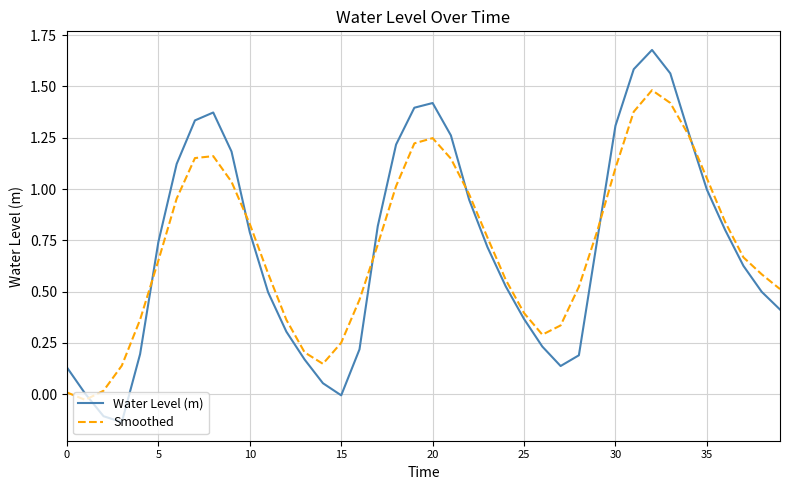

Rank the series by their maximum value, from lowest to highest.

Smoothed, Water Level (m)